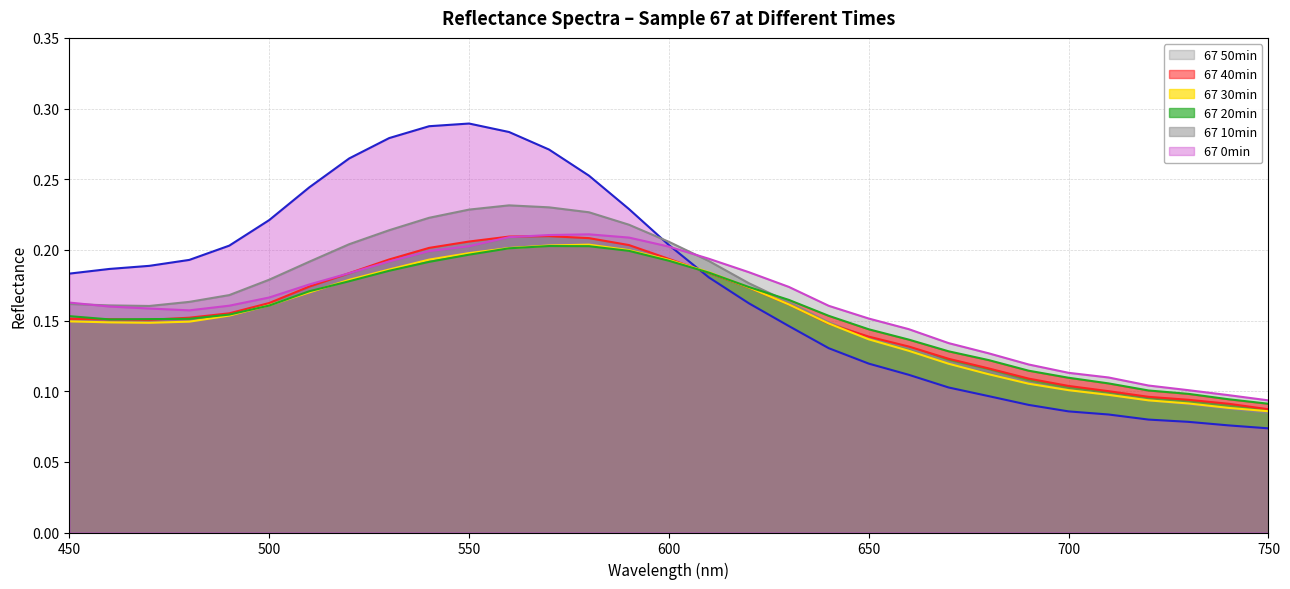

Between 530 and 470, which is larger?

530